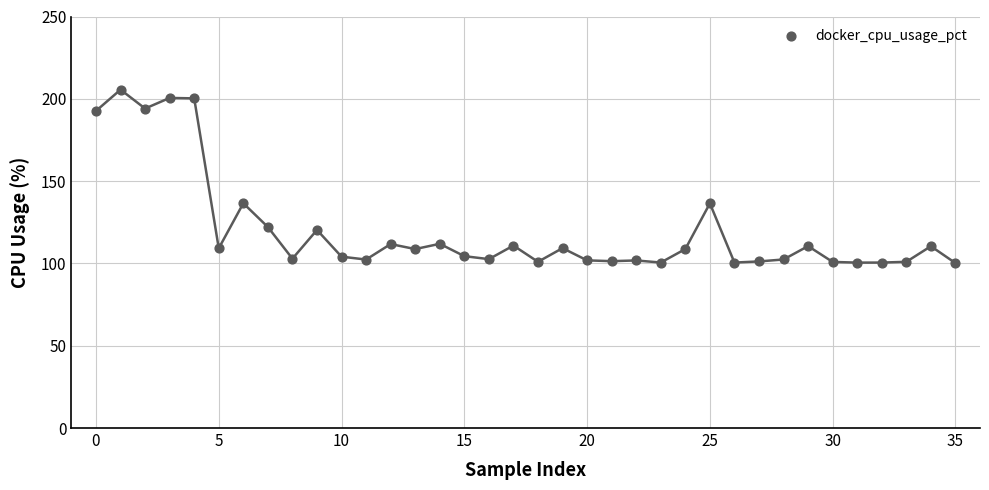

What is the range of Y values (max minus min)?

105.4